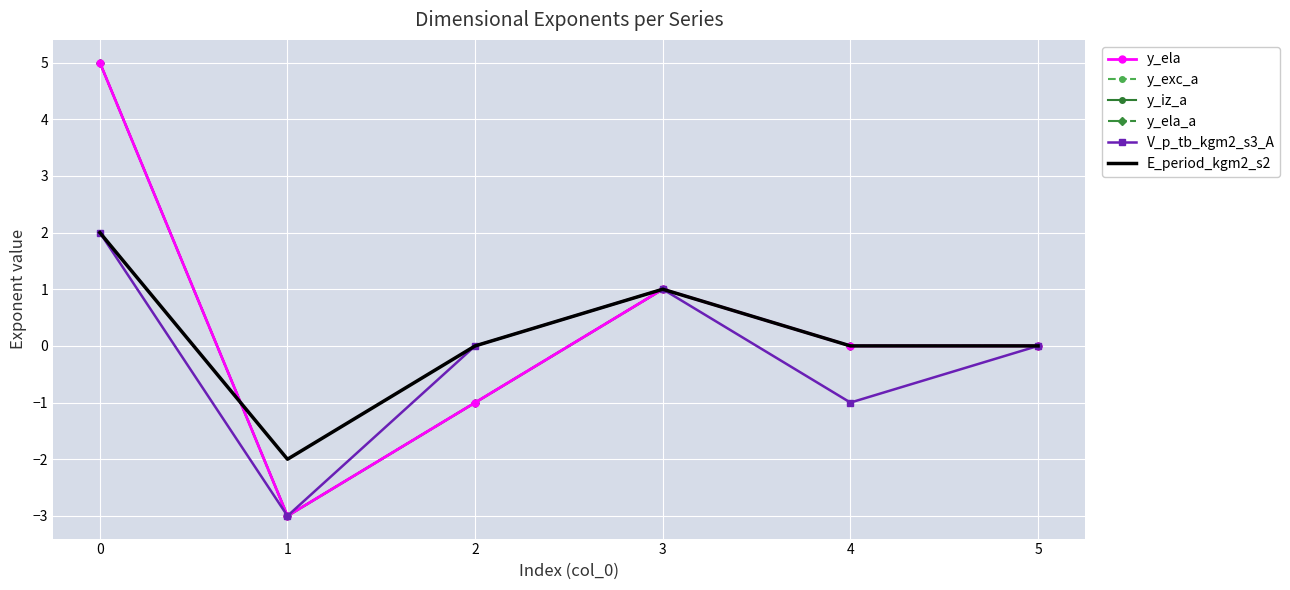

How many negative values does the E_period_kgm2_s2 series have?

1